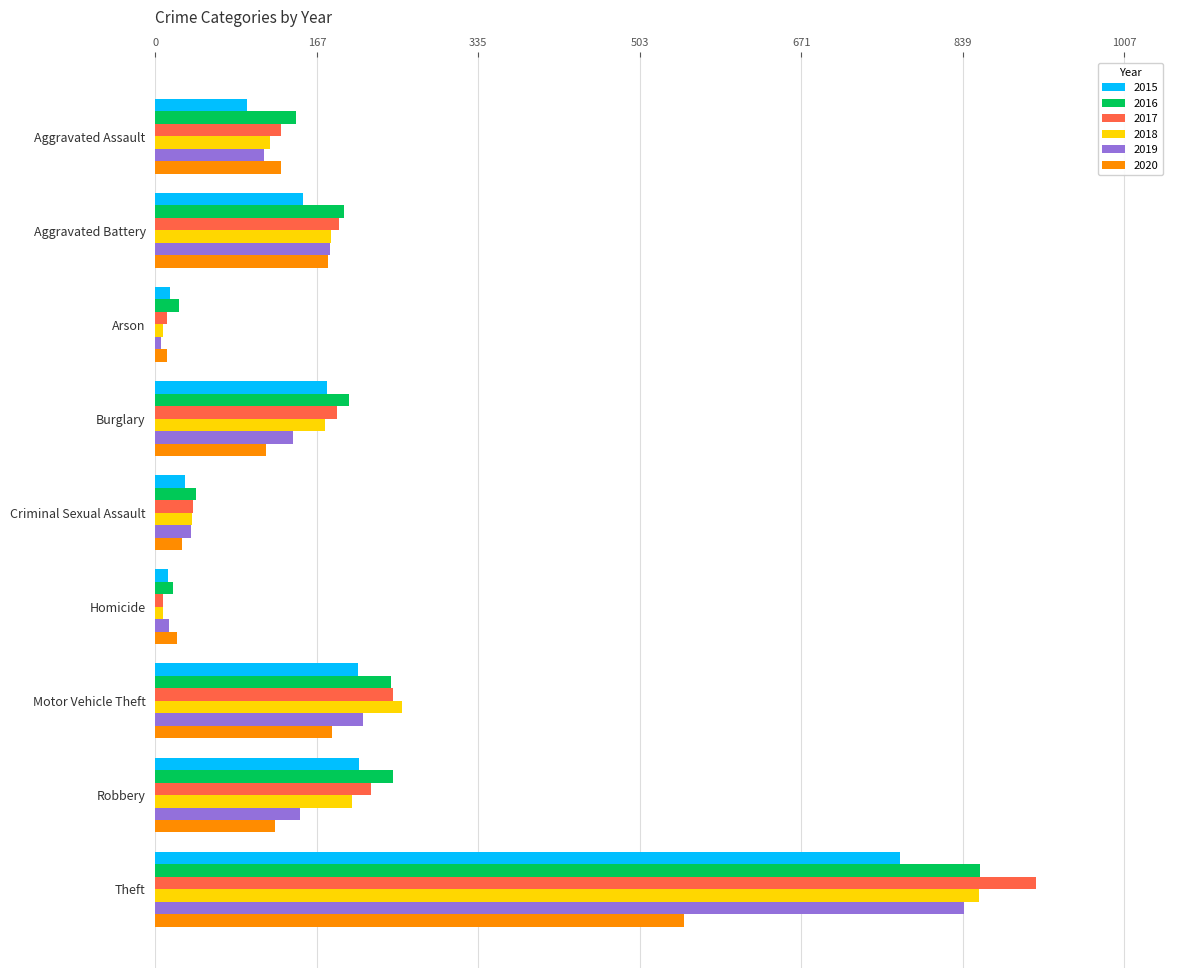

Is the value of 2018 at Motor Vehicle Theft greater than the value of 2020 at Homicide?

Yes